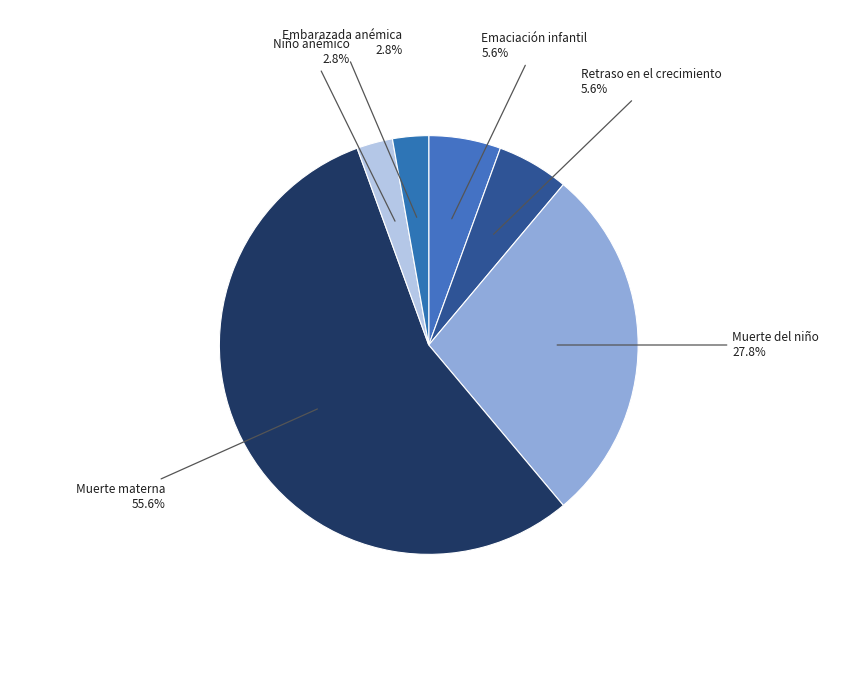

To the nearest percent, what is the average slice percentage?

17%